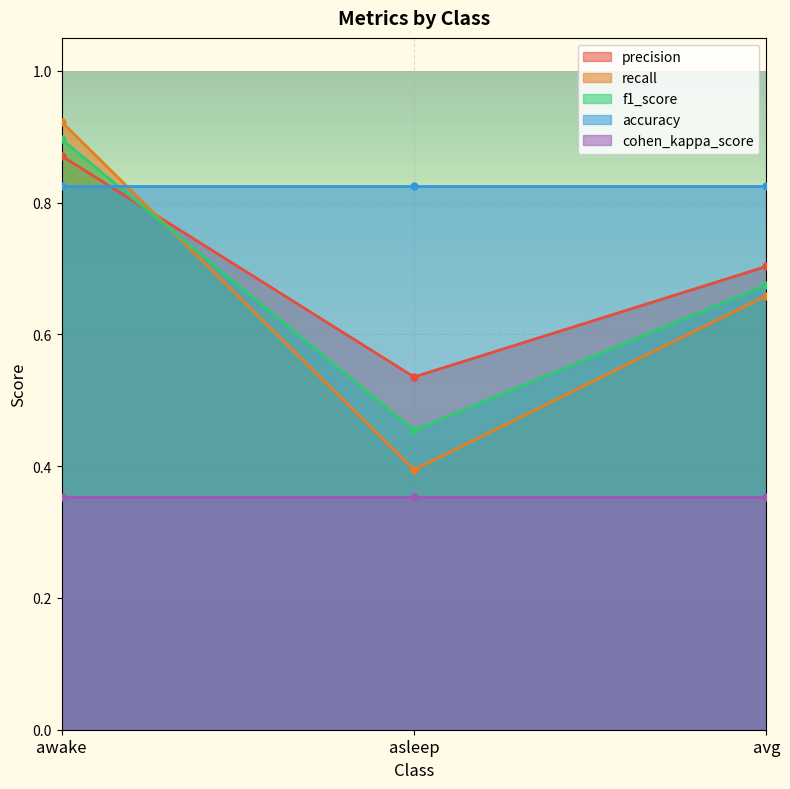

List the labels in order of f1_score value, smallest first.

asleep, avg, awake